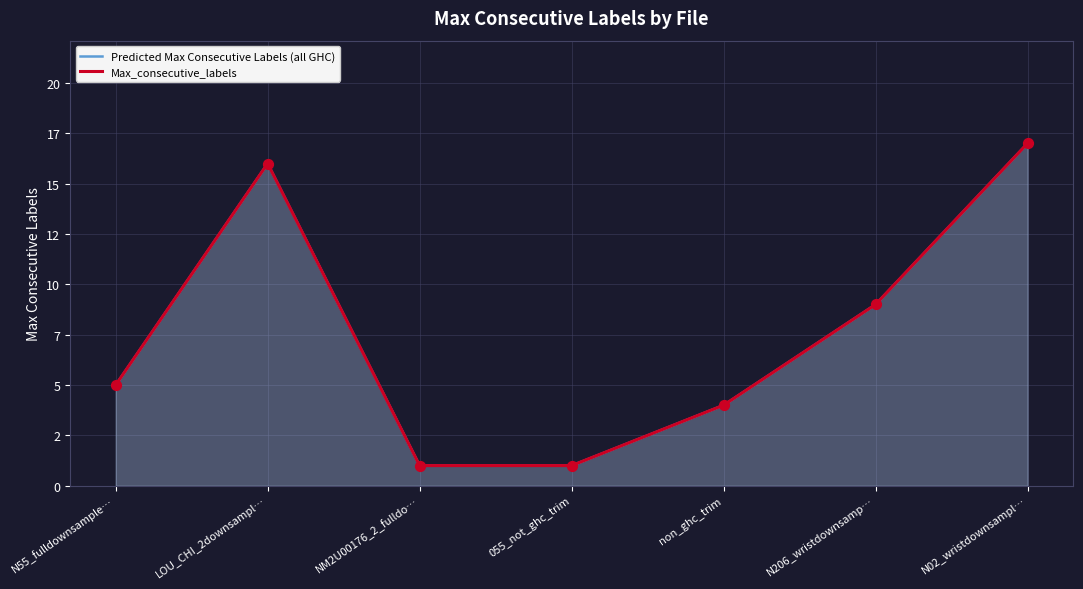

Which series reaches the maximum Y coordinate?

Predicted Max Consecutive Labels (all GHC)